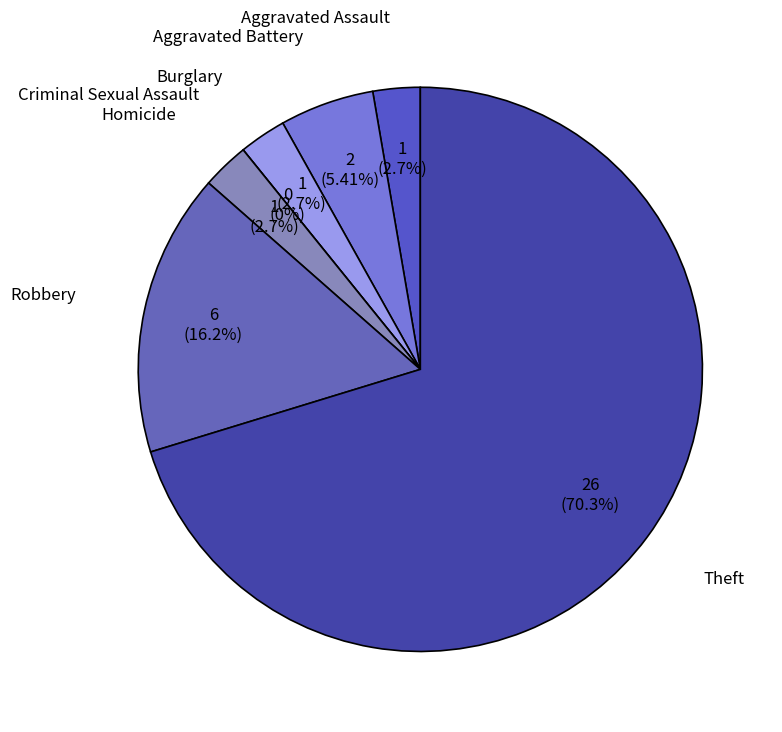

Is there any slice that represents more than half of the pie?

Yes